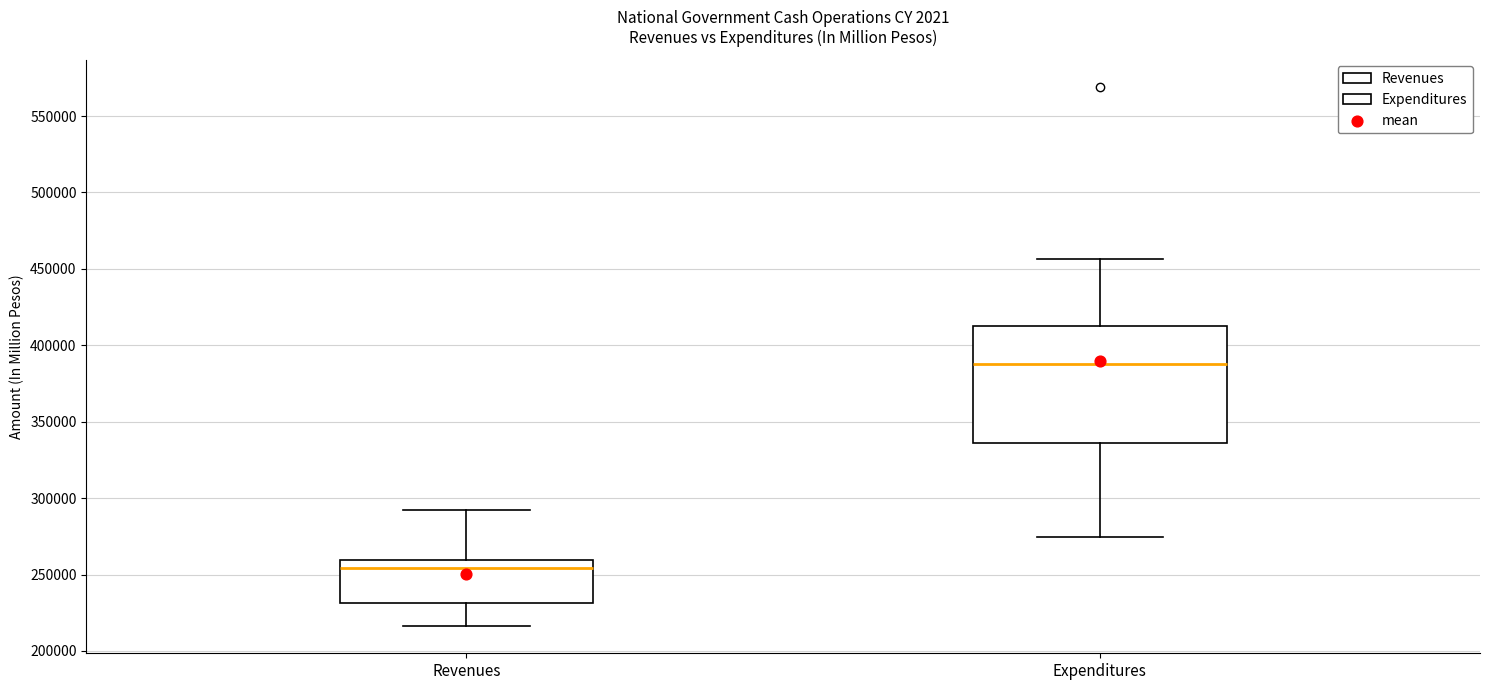

Where is the upper edge of the box for Revenues on the y-axis? The values are not printed on the chart, so give them approximately, as read against the axis.

260000